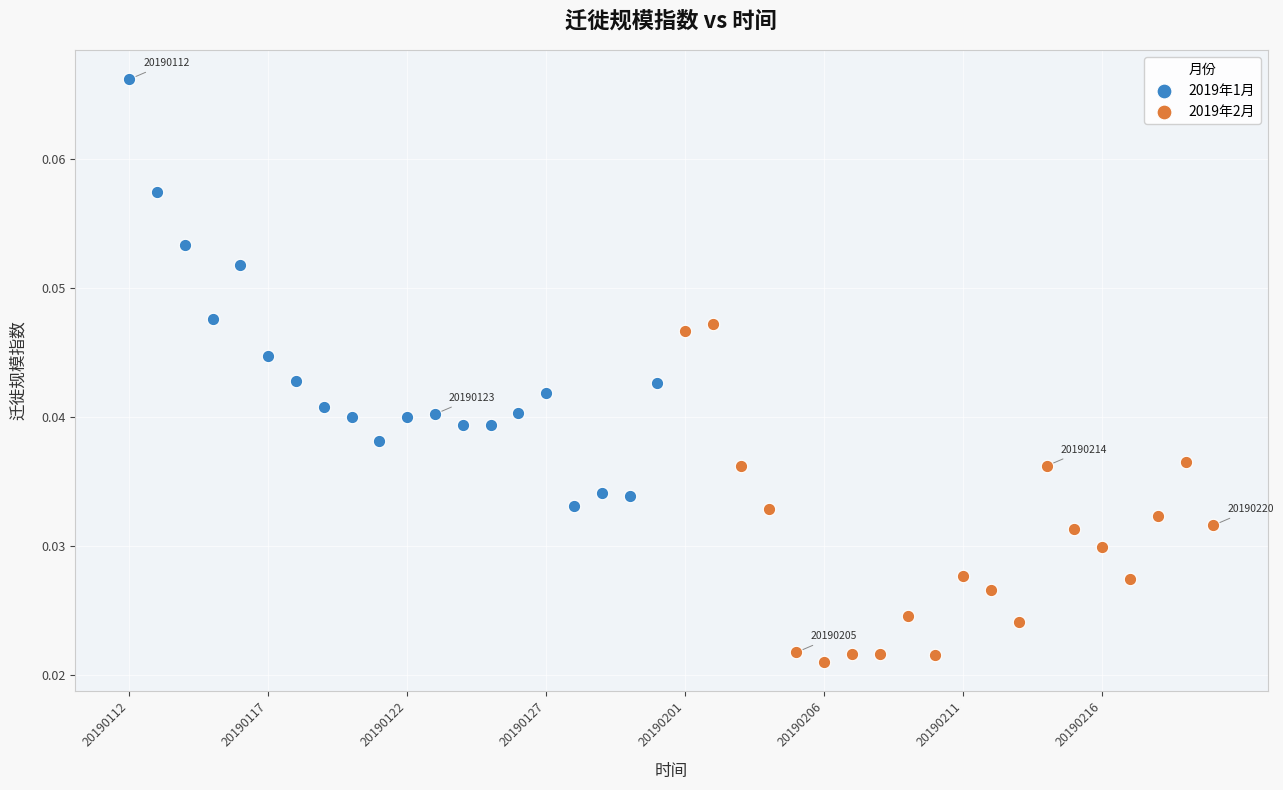

What are all the series names shown in the legend?

2019年1月, 2019年2月